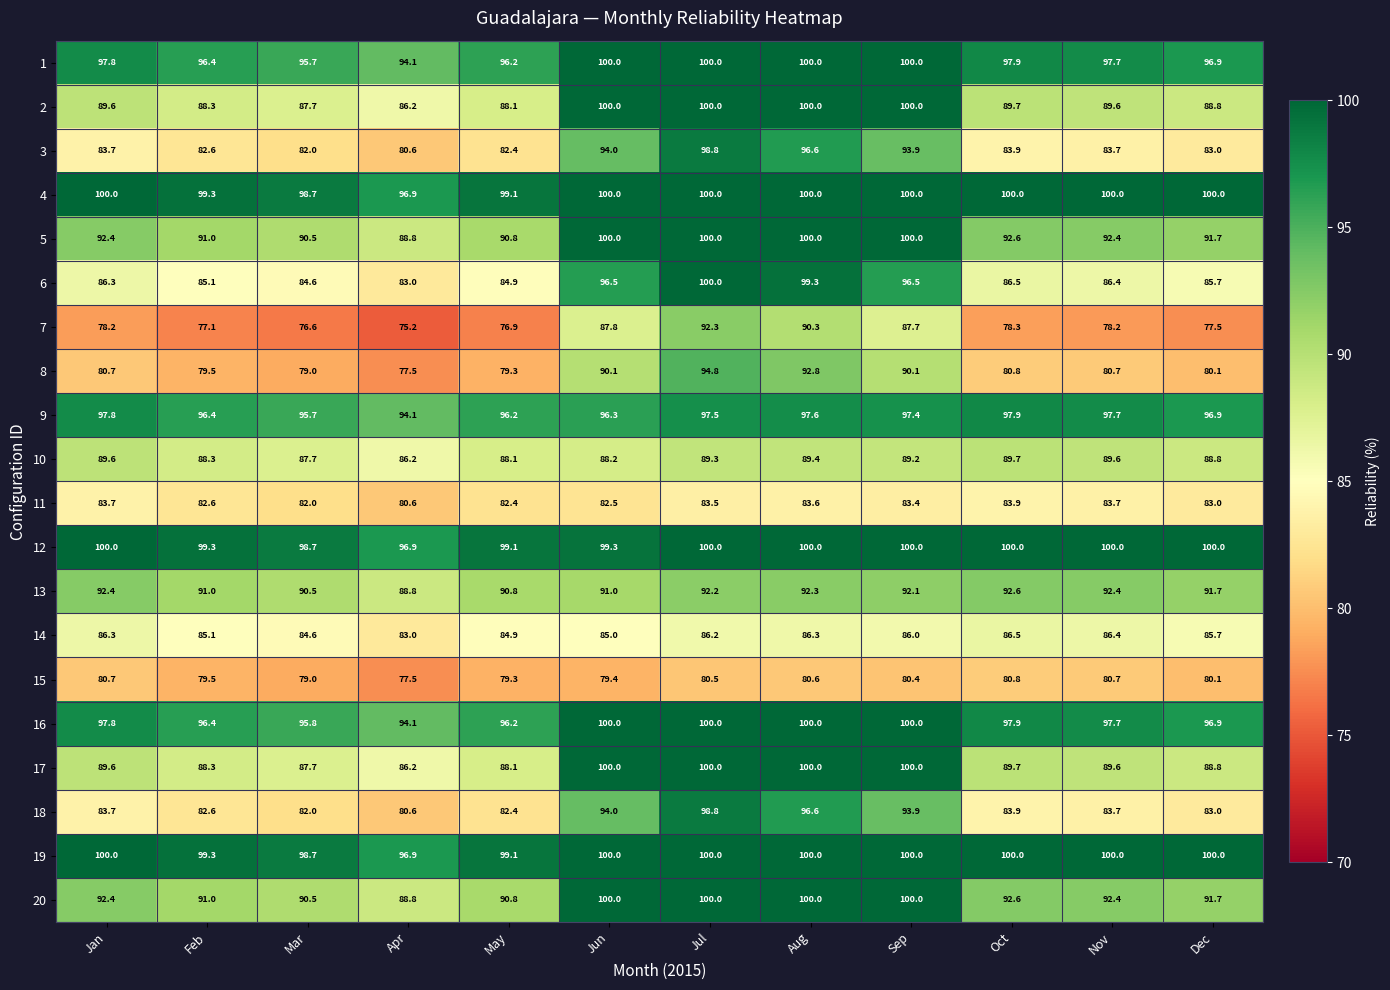

What is the spread (max minus min) of values at Jul?

19.5